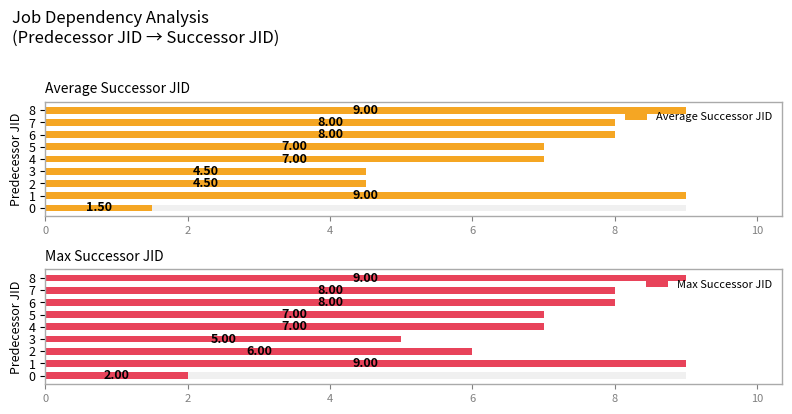

Between 7 and 0, which is larger?

7